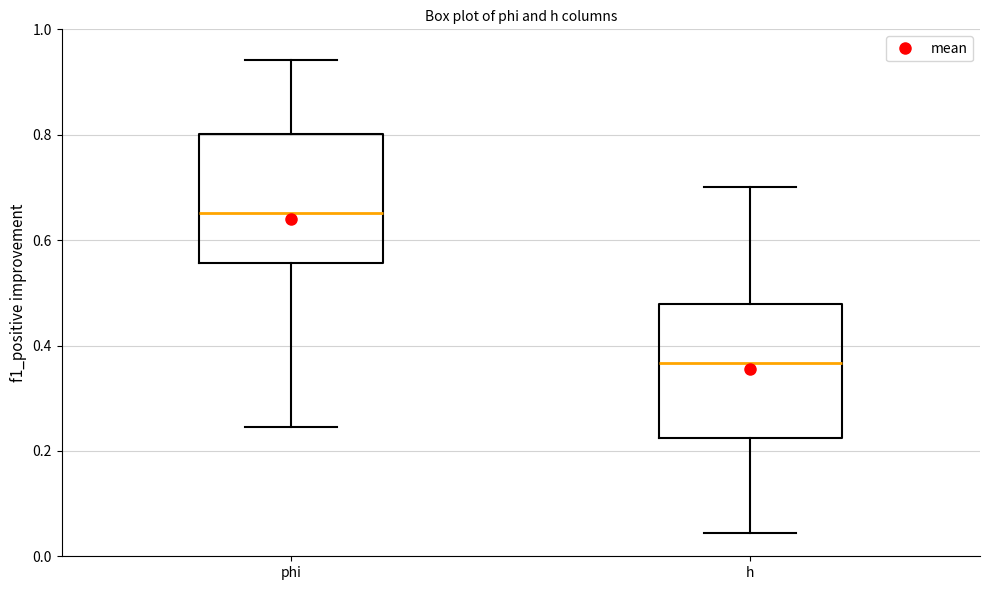

Reading left to right, read every box against the y-axis: the position of its median line, the range the box covers, and the ends of its whiskers. The values are not printed on the chart, so give them approximately, as read against the axis.

phi: median 0.66, box 0.56 to 0.80, whiskers 0.24 to 0.94
h: median 0.36, box 0.22 to 0.48, whiskers 0.04 to 0.70